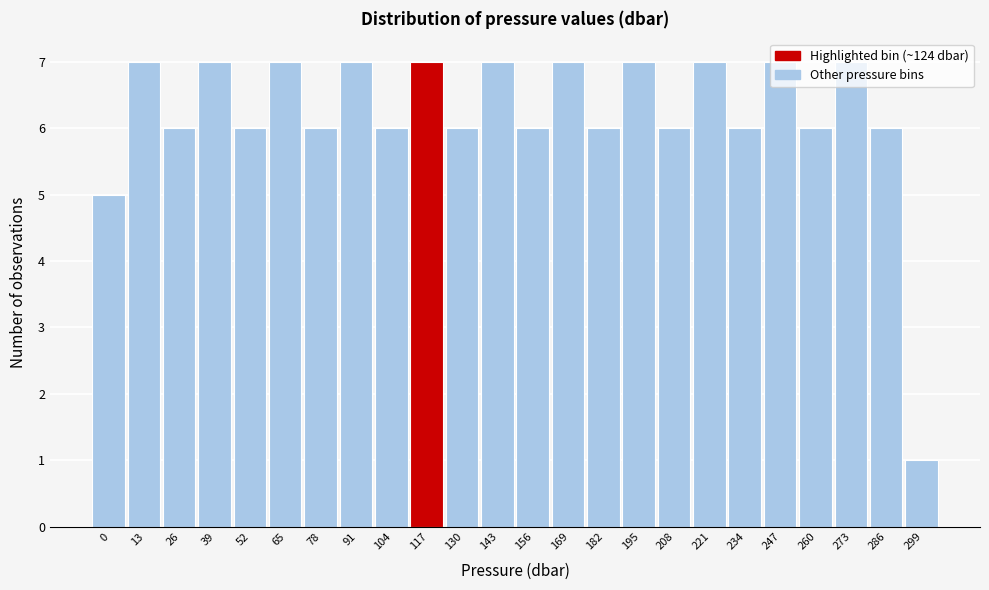

Is it true that the value at 117 is 7?

True